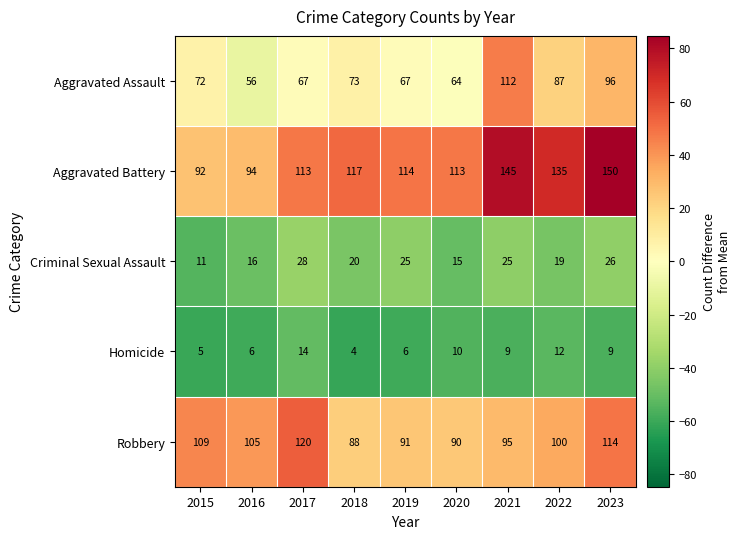

Read the Criminal Sexual Assault value at 2023.

26